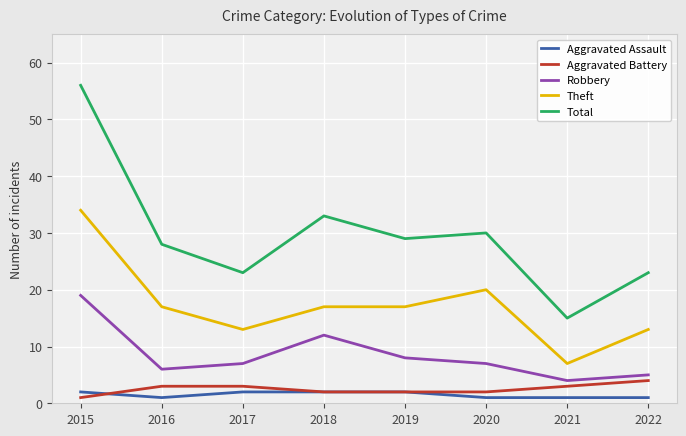

Reading left to right, transcribe all the data shown in this chart.

Aggravated Assault: 2015=2	2016=1	2017=2	2018=2	2019=2	2020=1	2021=1	2022=1
Aggravated Battery: 2015=1	2016=3	2017=3	2018=2	2019=2	2020=2	2021=3	2022=4
Robbery: 2015=19	2016=6	2017=7	2018=12	2019=8	2020=7	2021=4	2022=5
Theft: 2015=34	2016=17	2017=13	2018=17	2019=17	2020=20	2021=7	2022=13
Total: 2015=56	2016=28	2017=23	2018=33	2019=29	2020=30	2021=15	2022=23